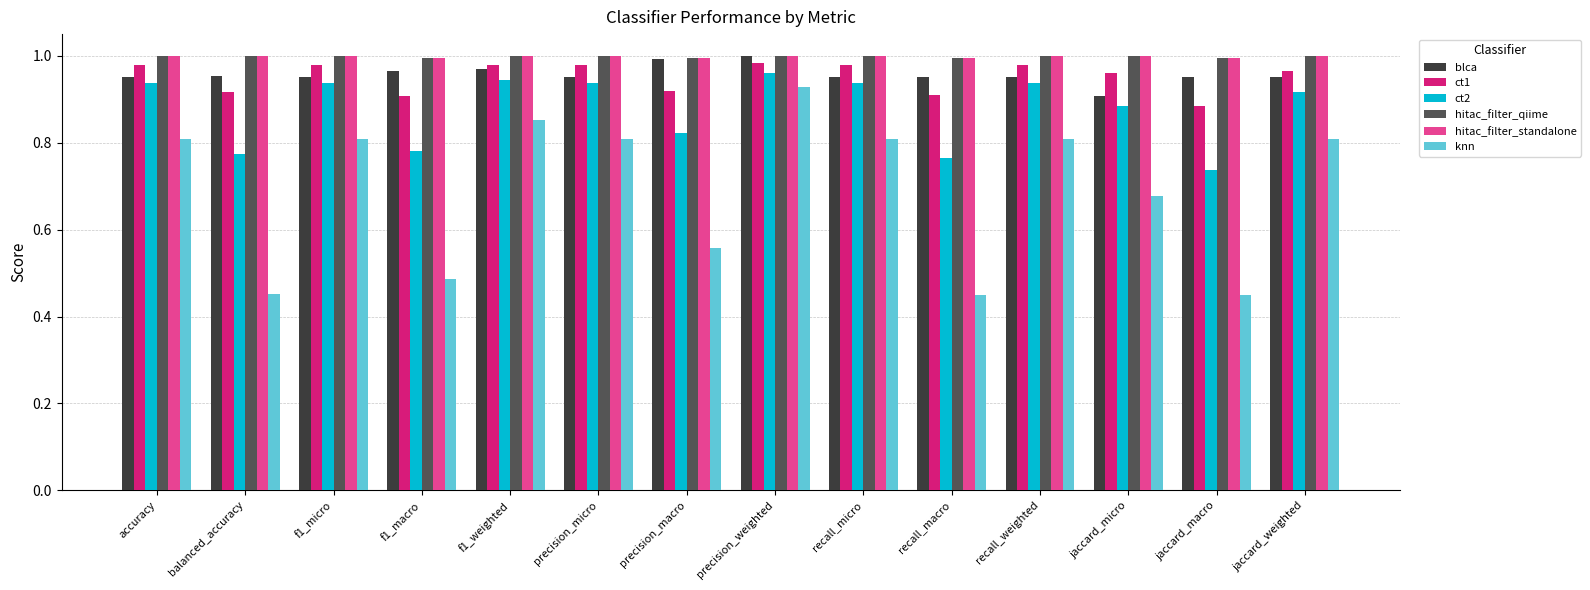

How many groups of bars are there?

14